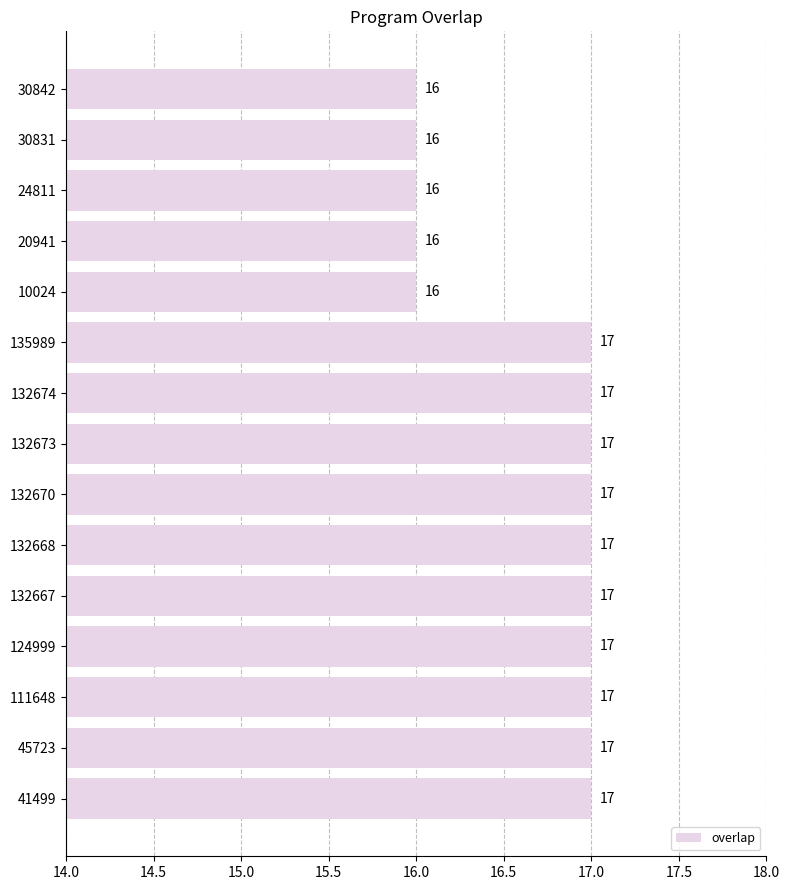

How many data points does each series have?

15